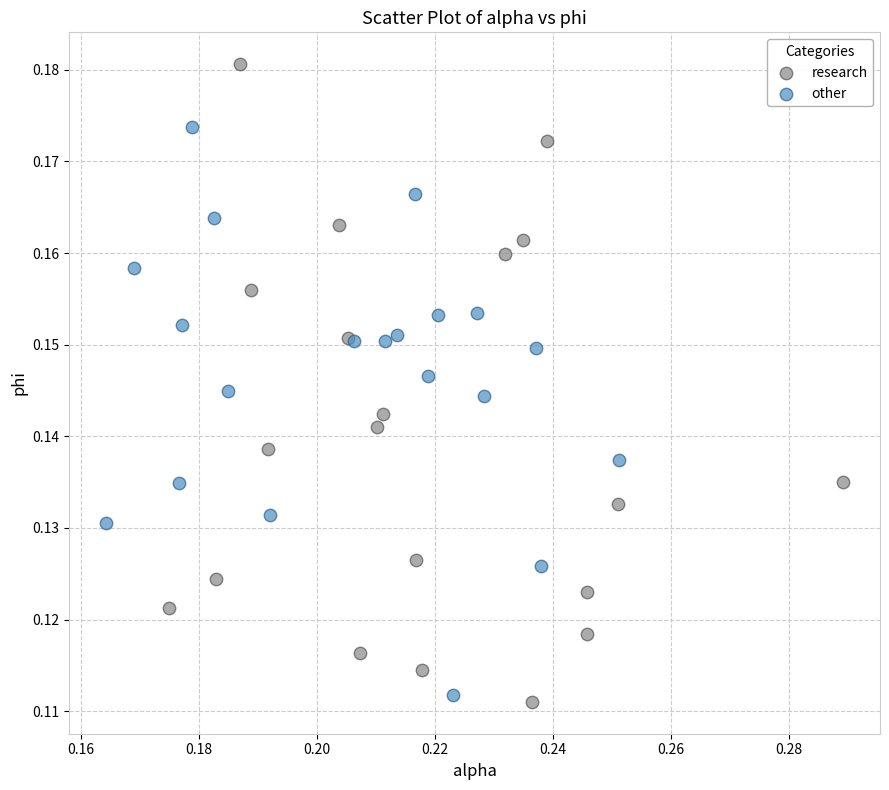

Which series has the widest spread of Y values?

research